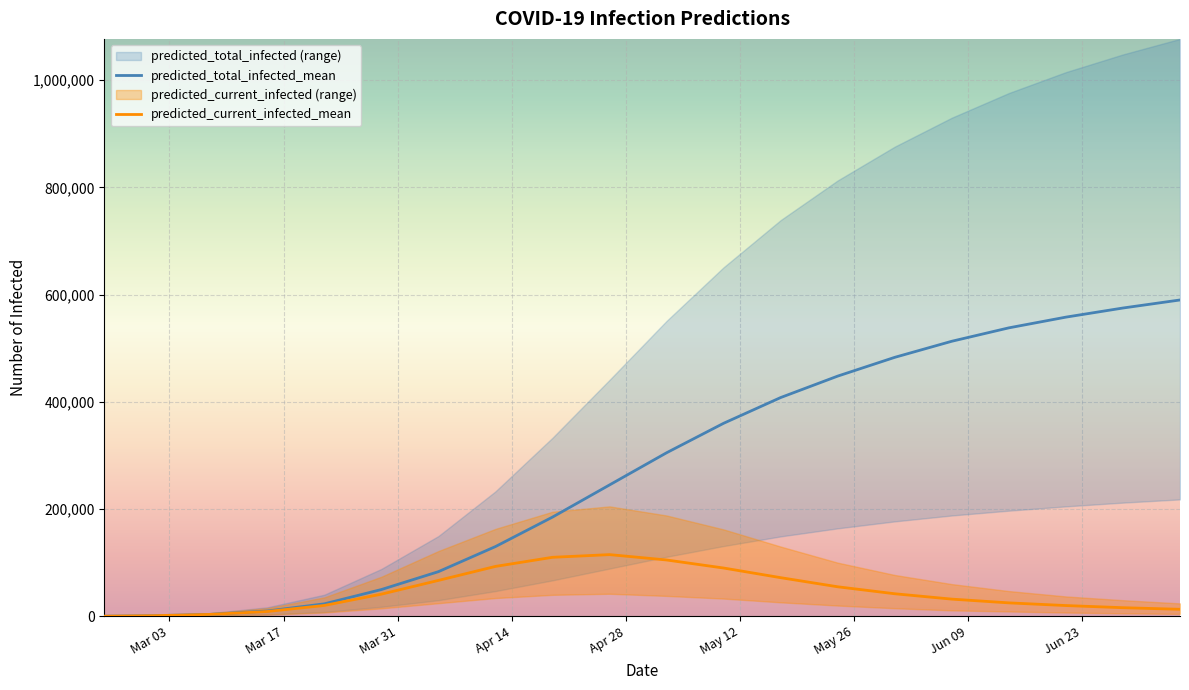

What is the highest value of the predicted_current_infected_mean series?

115000